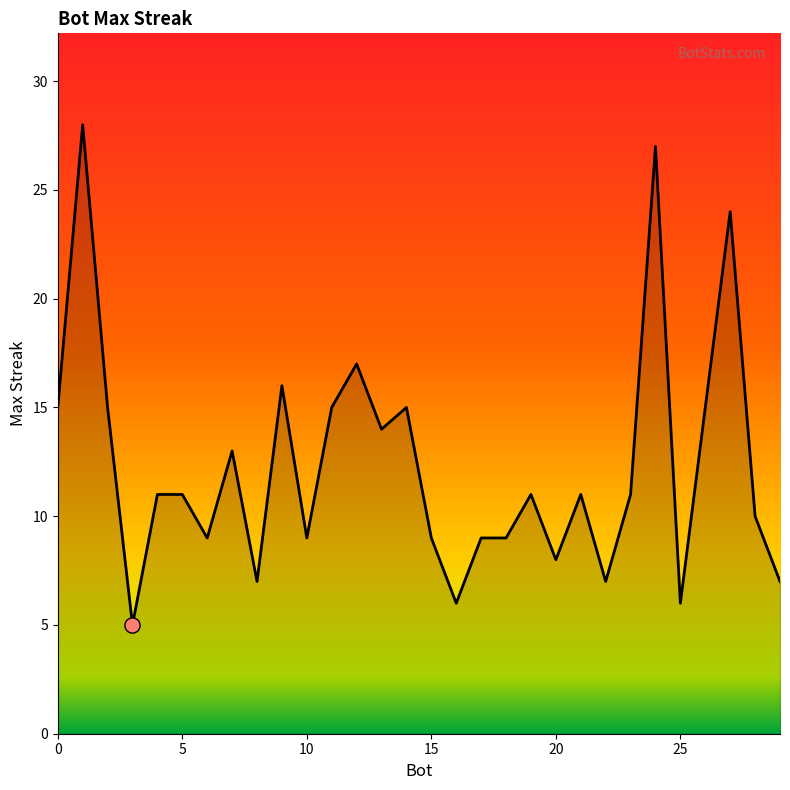

What is the minimum value shown in the chart?

5